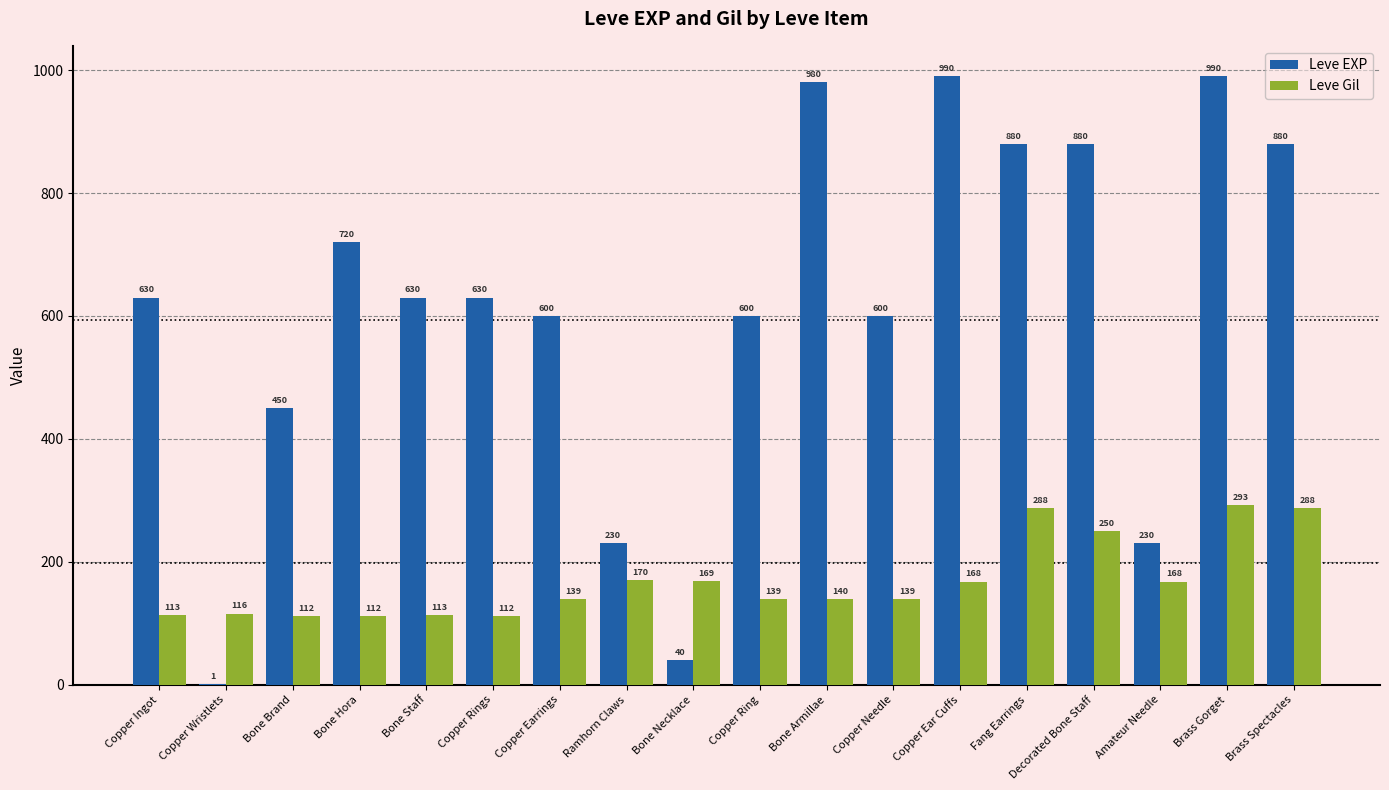

True or false: Leve Gil has a value of 139 at Copper Needle.

True